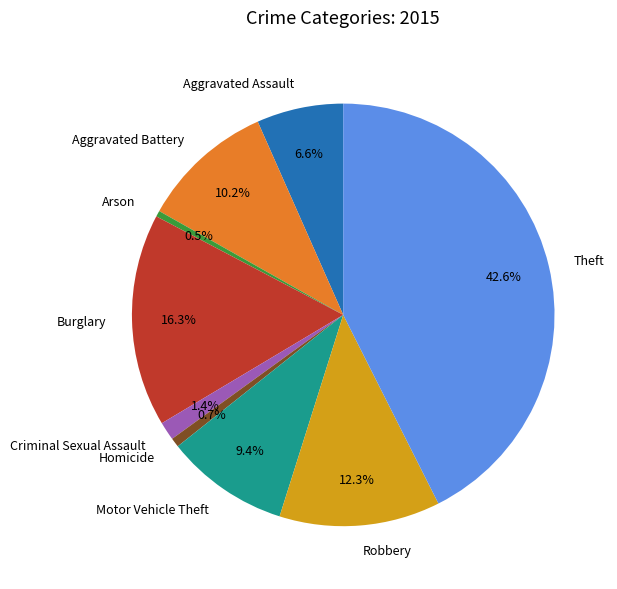

Between Burglary and Homicide, which is larger?

Burglary